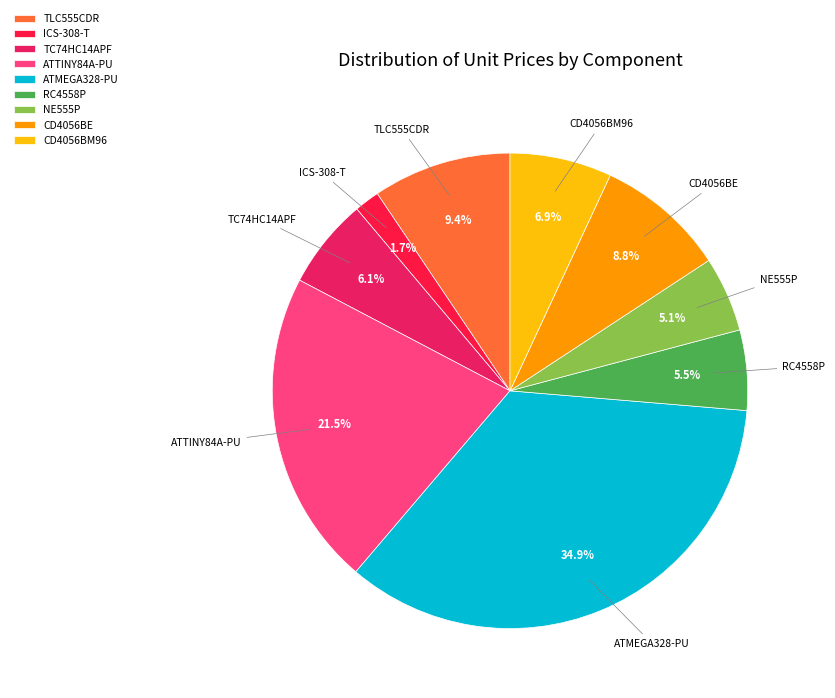

Is it true that NE555P is 5% of the pie?

True